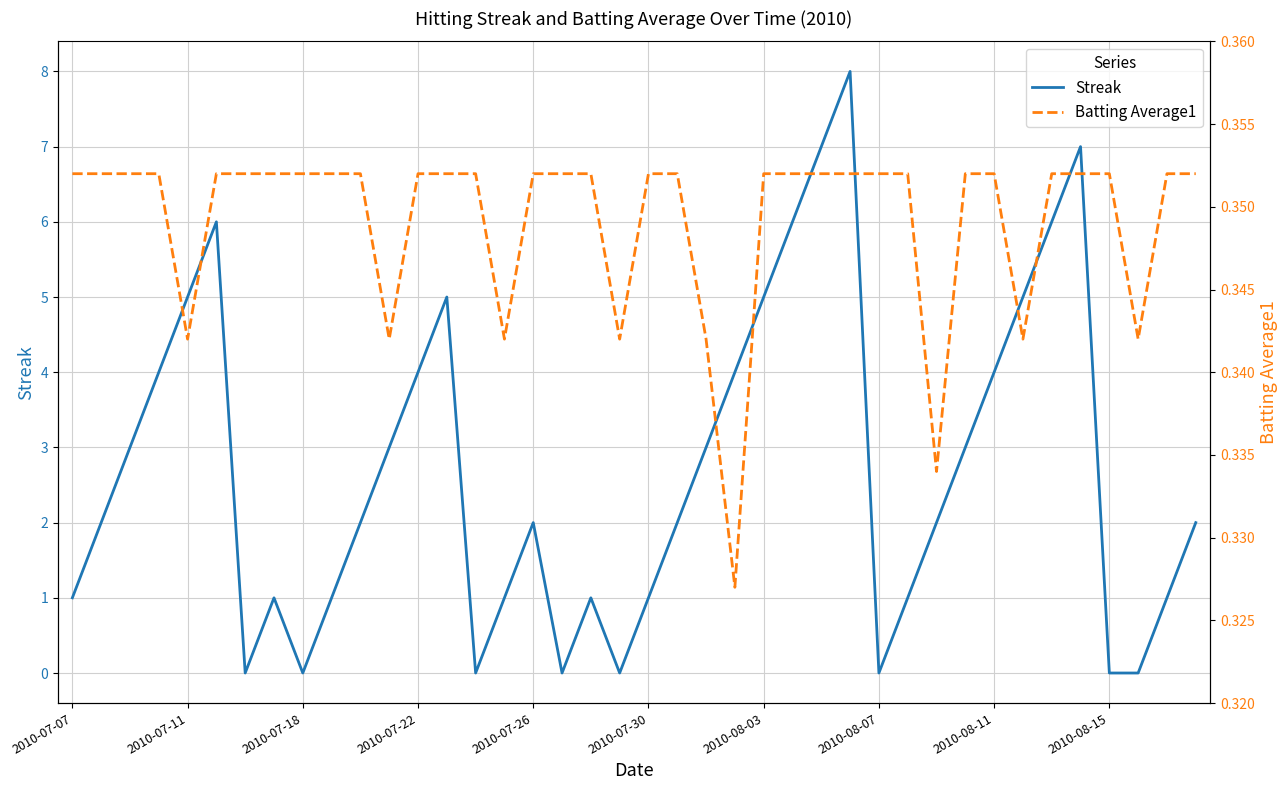

How many interior local peaks does the Streak series have?

7